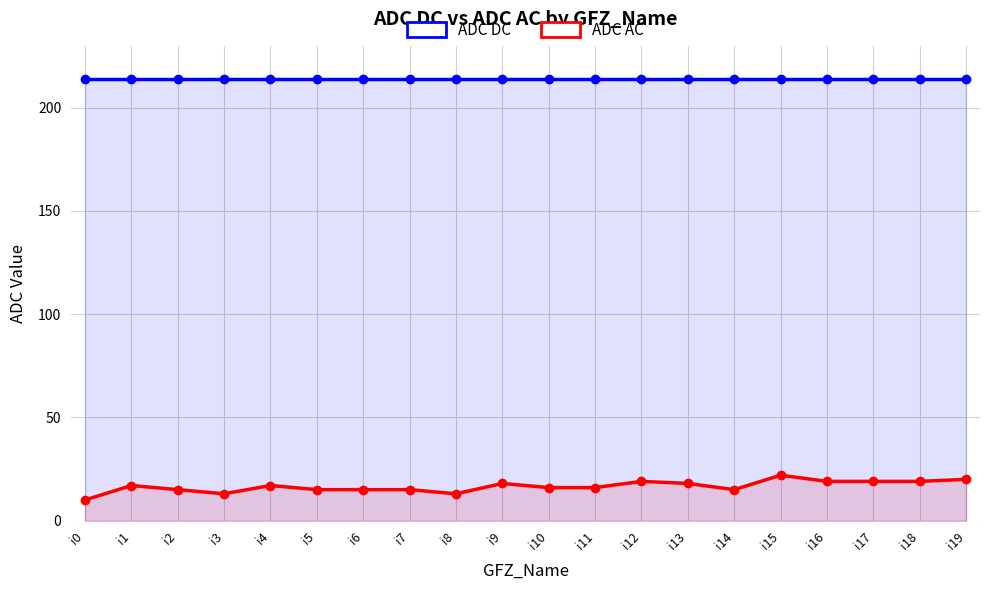

True or false: ADC AC has a value of 21 at i5.

False